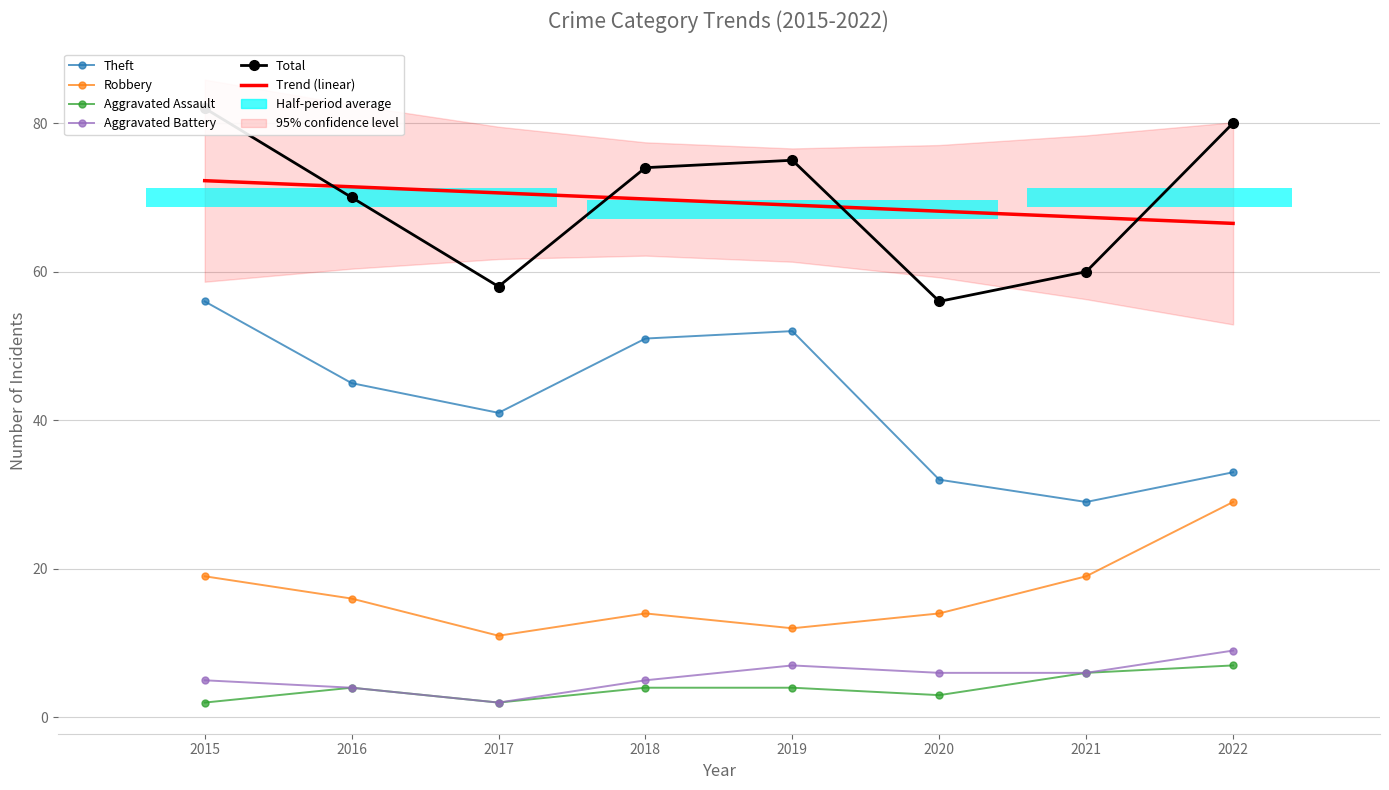

Where is Aggravated Battery nearest to the value 5?

2015